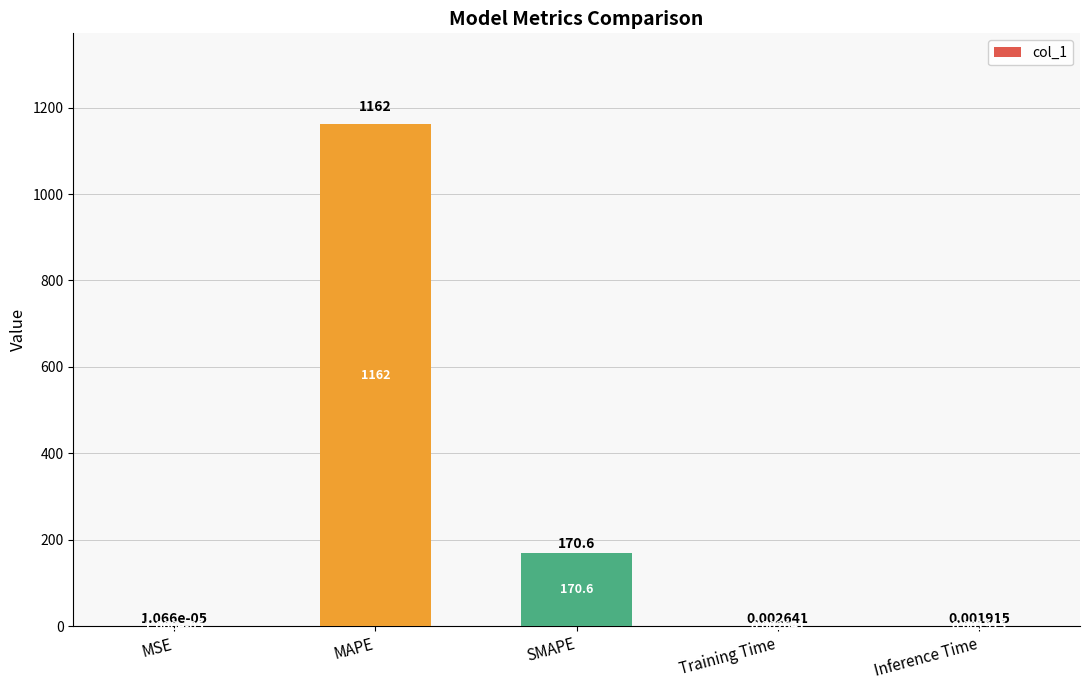

What is the average value?

266.6